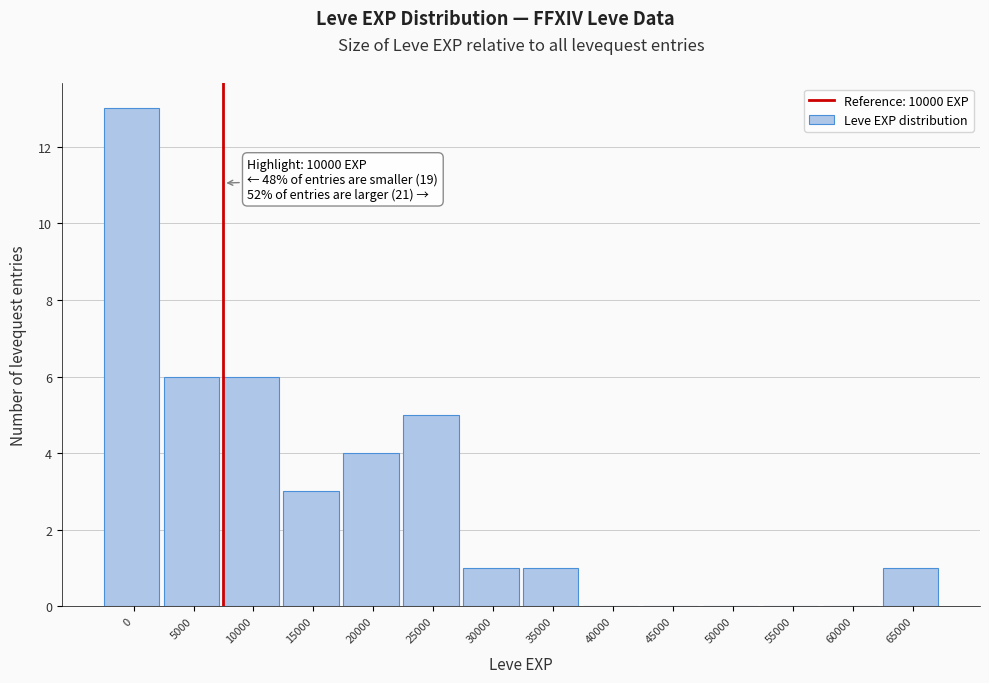

Reading right to left, extract all data points from this chart.

65000=1	60000=0	55000=0	50000=0	45000=0	40000=0	35000=1	30000=1	25000=5	20000=4	15000=3	10000=6	5000=6	0=13